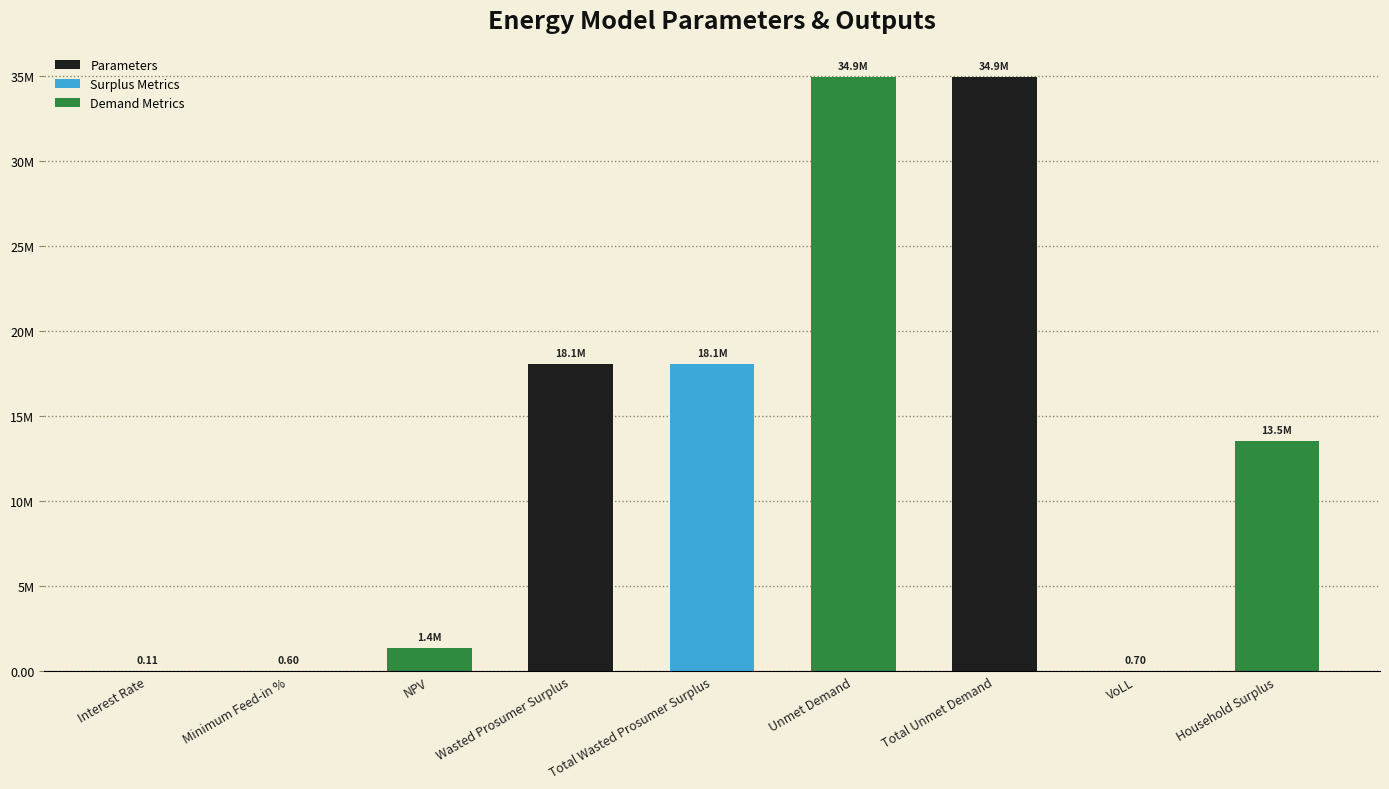

Are the bars horizontal?

No